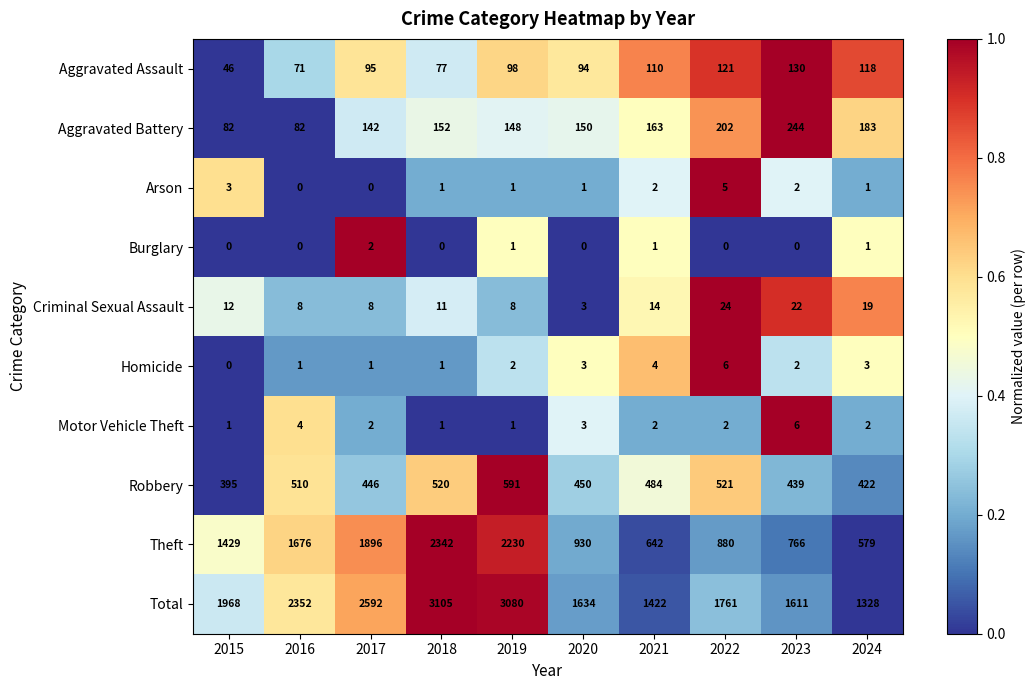

What value does the Criminal Sexual Assault series have at 2015?

12